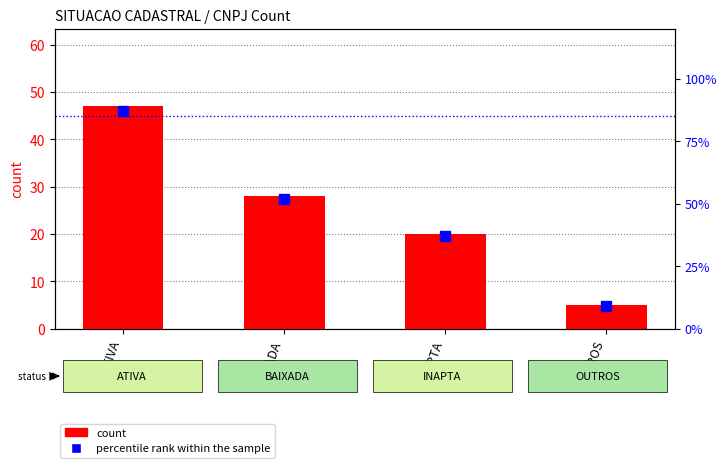

Count the count values in the range 20 to 47.

3